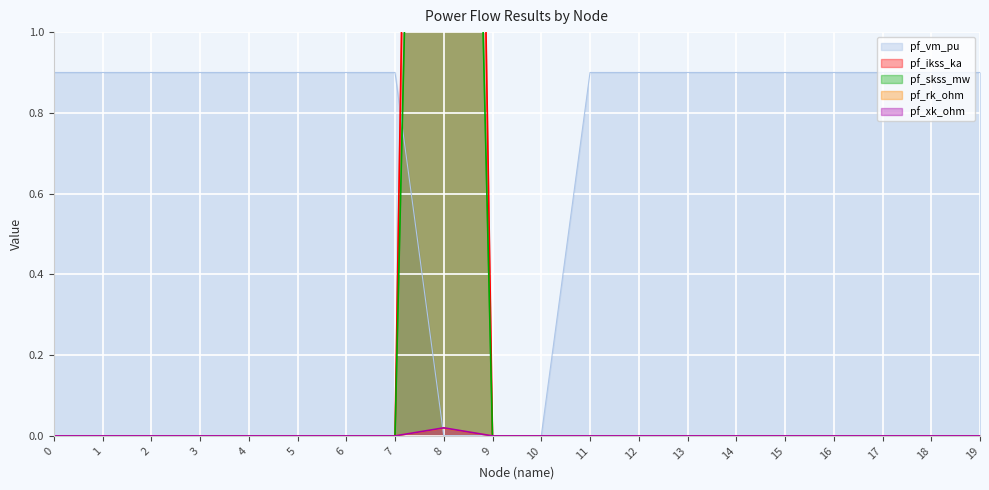

Rank the categories by pf_vm_pu value from highest to lowest.

4, 14, 18, 0, 13, 15, 16, 17, 12, 11, 3, 1, 5, 19, 2, 6, 7, 8, 9, 10